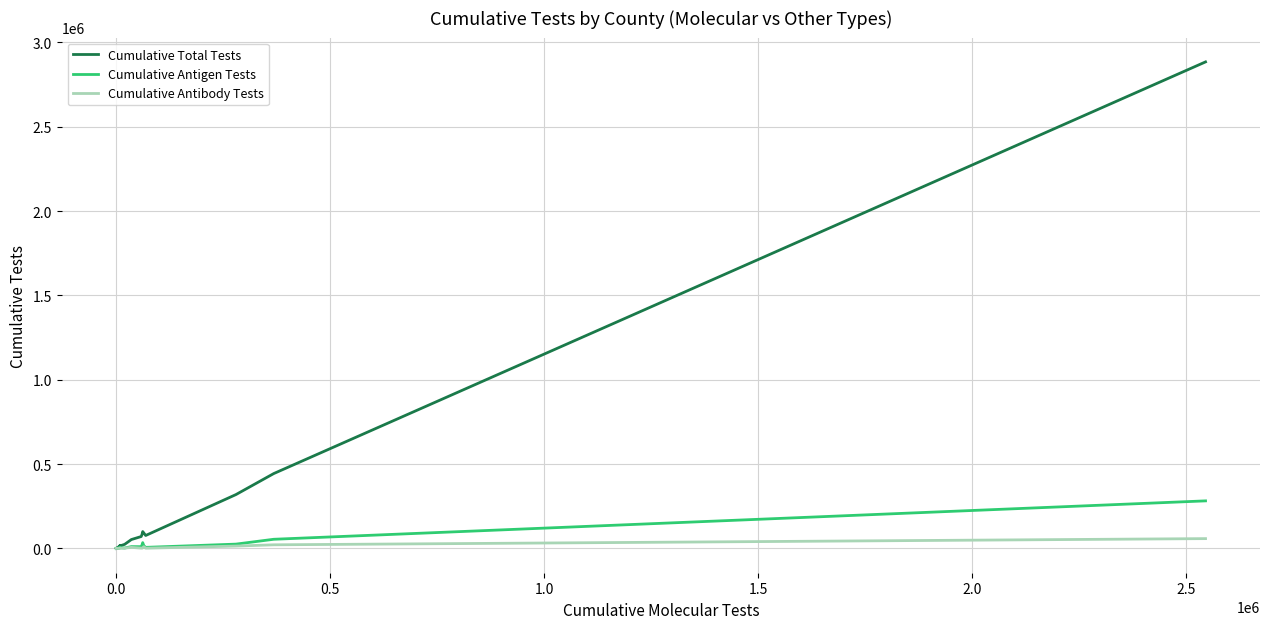

What is the maximum value for Cumulative Antigen Tests?

281782